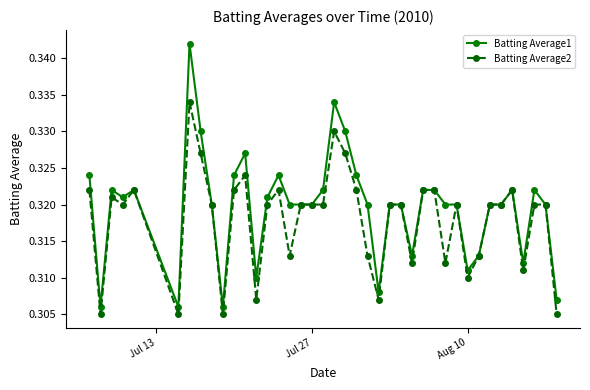

At how many categories does at least one series exceed 0?

40